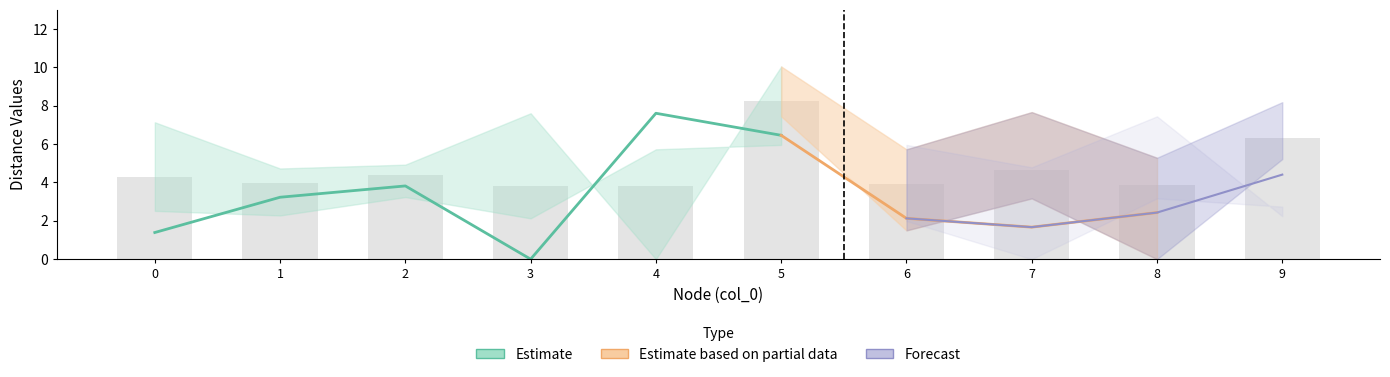

The value of col_8 at 5 is 2.1. True or false?

False